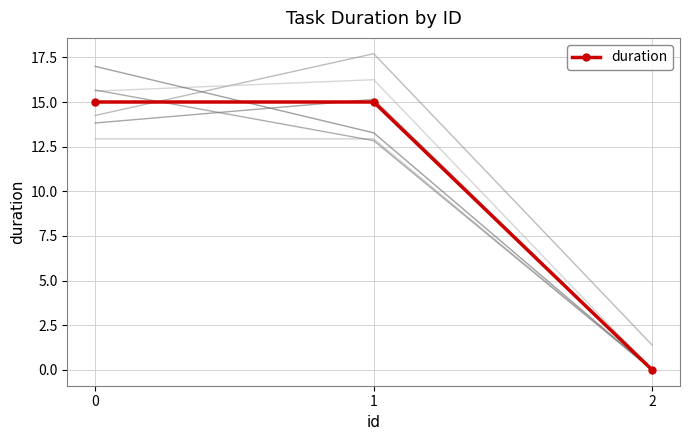

What is the sum of the values at 0 and 1?

30